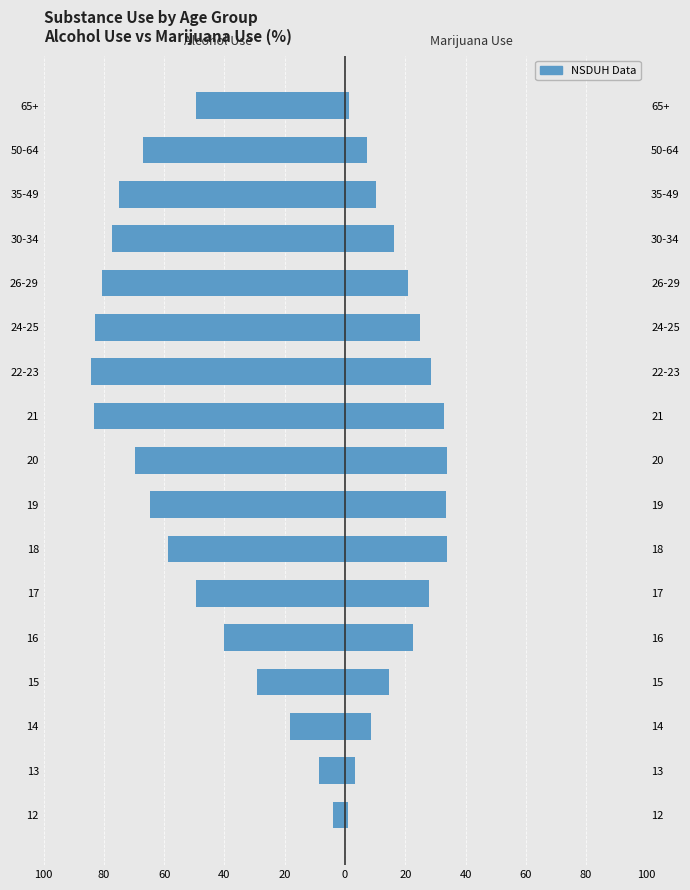

What is the sum of all Marijuana Use values?

321.7